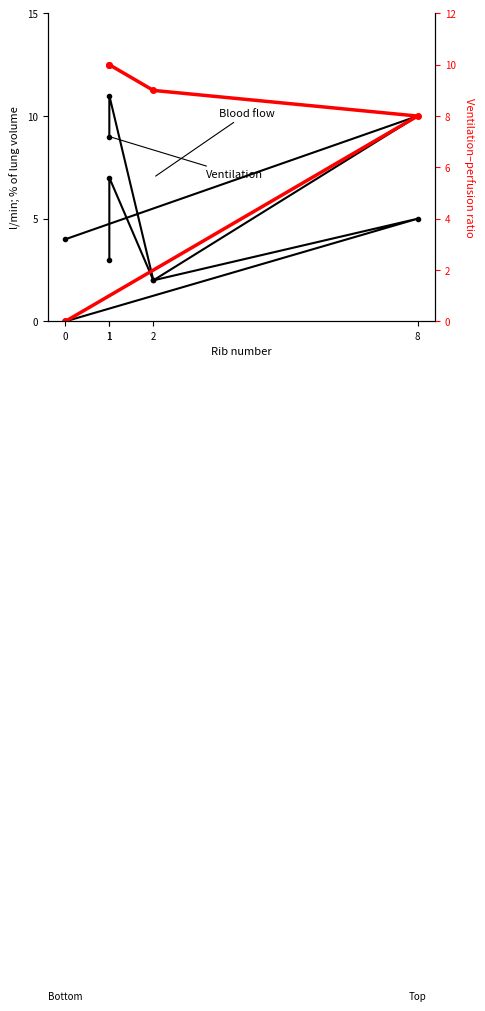

Which series has the widest spread of values?

$V_A/\dot{Q}$